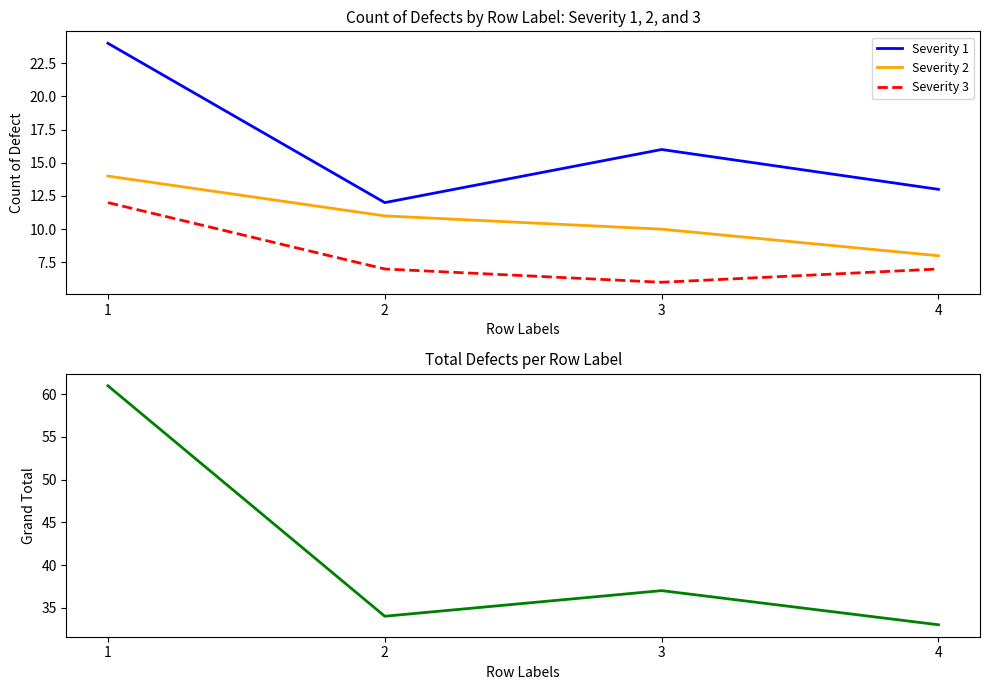

What is the total value across all series at 3?

69